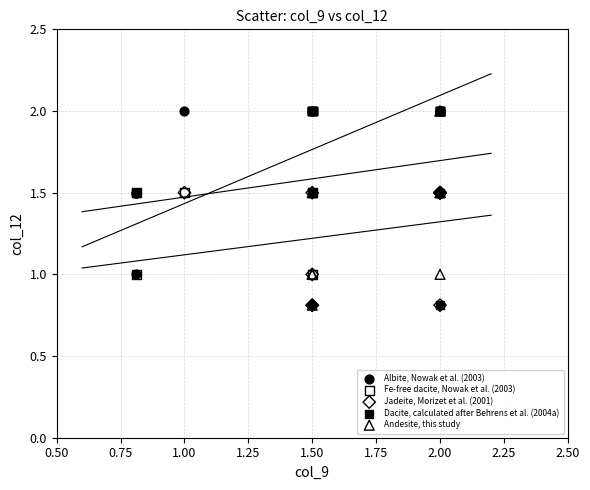

What are all the series names shown in the legend?

Albite, Nowak et al. (2003), Fe-free dacite, Nowak et al. (2003), Jadeite, Morizet et al. (2001), Dacite, calculated after Behrens et al. (2004a), Andesite, this study